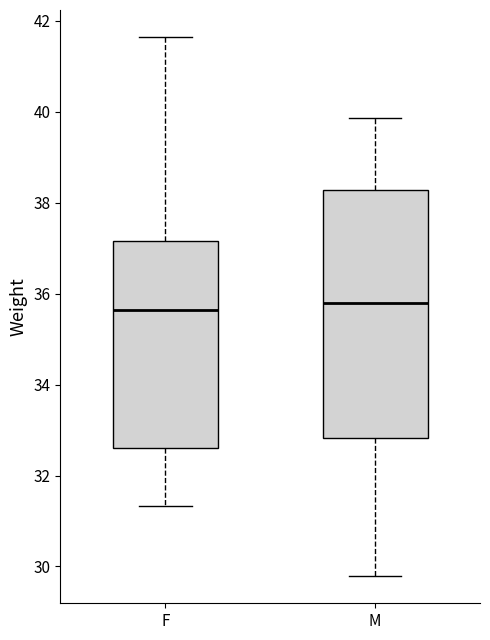

Reading left to right, read every box against the y-axis: the position of its median line, the range the box covers, and the ends of its whiskers. The values are not printed on the chart, so give them approximately, as read against the axis.

F: median 35.6, box 32.6 to 37.2, whiskers 31.4 to 41.6
M: median 35.8, box 32.8 to 38.2, whiskers 29.8 to 39.8